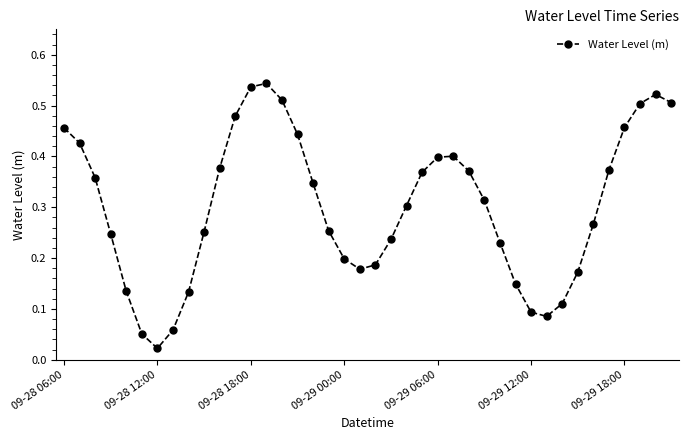

What is the sum of all values?

12.1